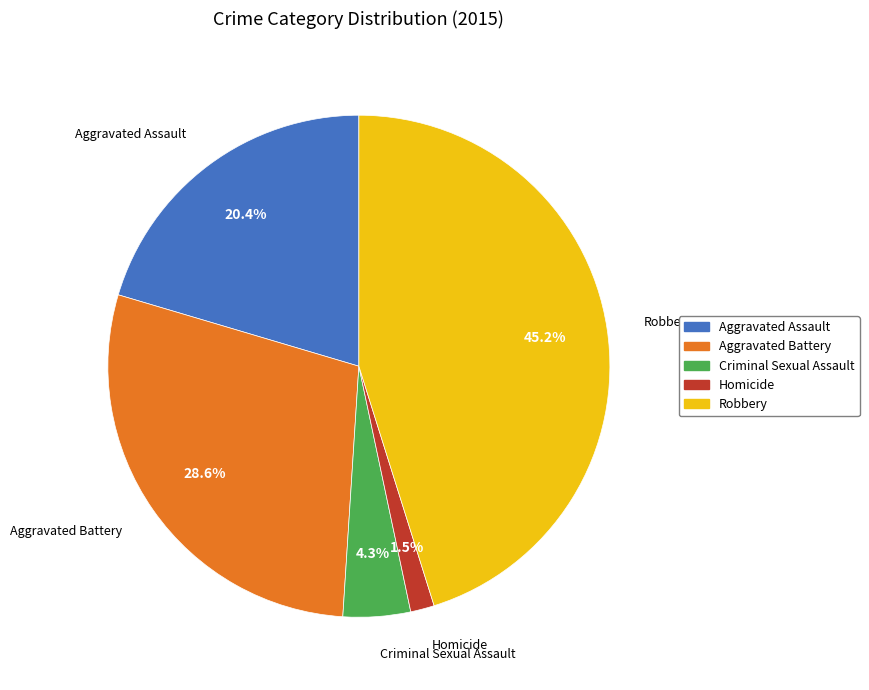

To the nearest percent, what is the average slice percentage?

20%